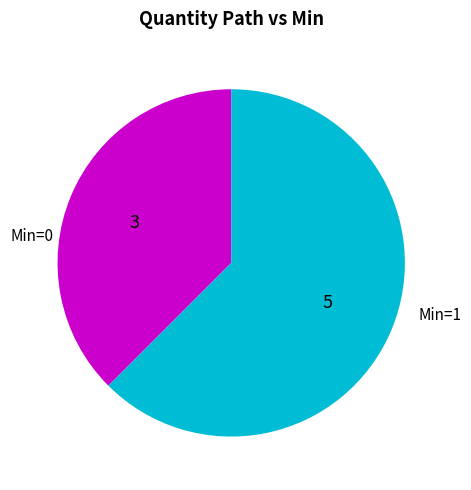

Is there any slice that represents more than half of the pie?

Yes